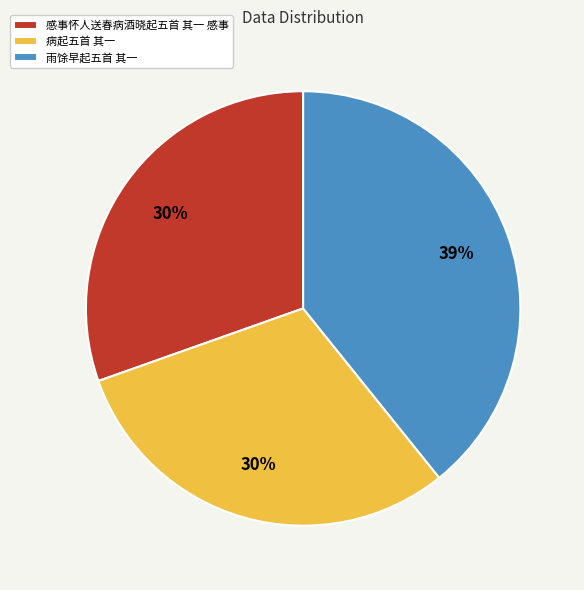

Which has a higher value, 病起五首 其一 or 雨馀早起五首 其一?

雨馀早起五首 其一